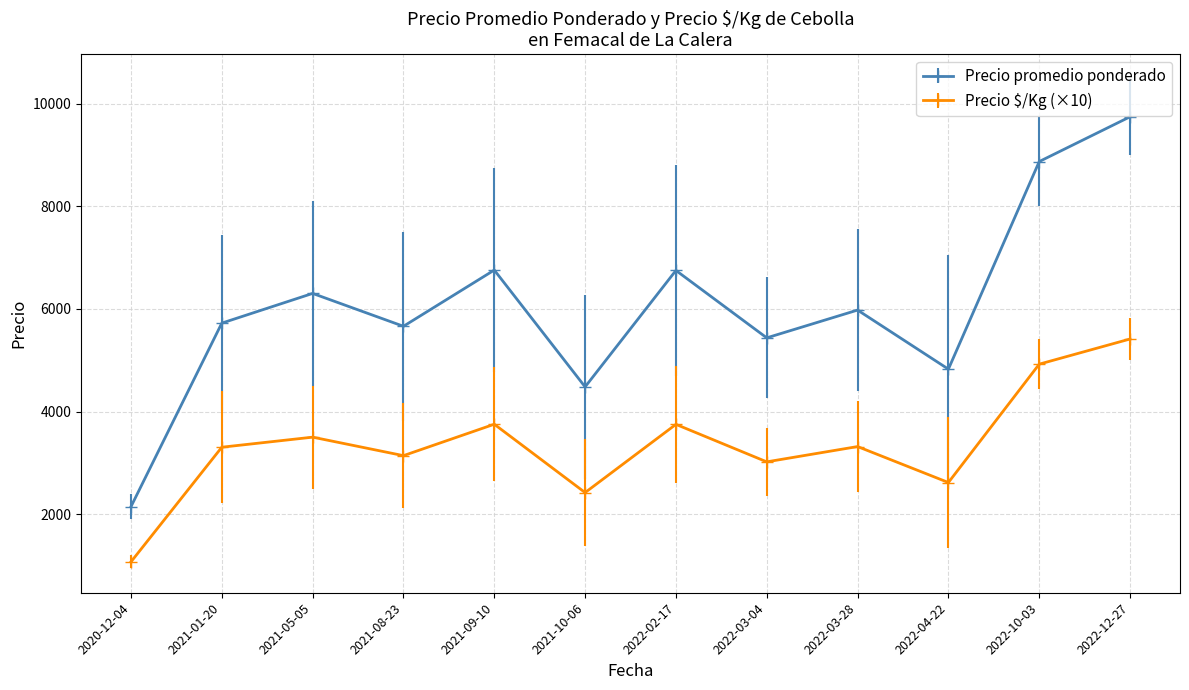

True or false: Precio promedio ponderado and Precio $/Kg (×10) intersect in this chart.

False